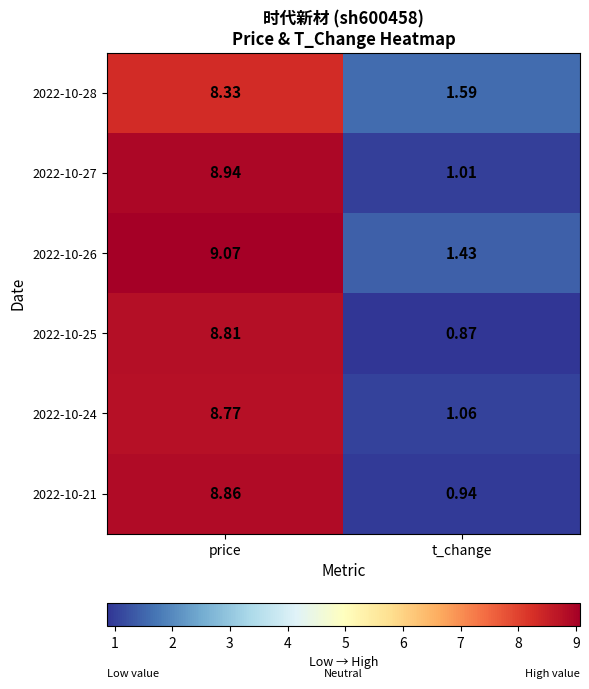

Count the number of data series in this chart.

6